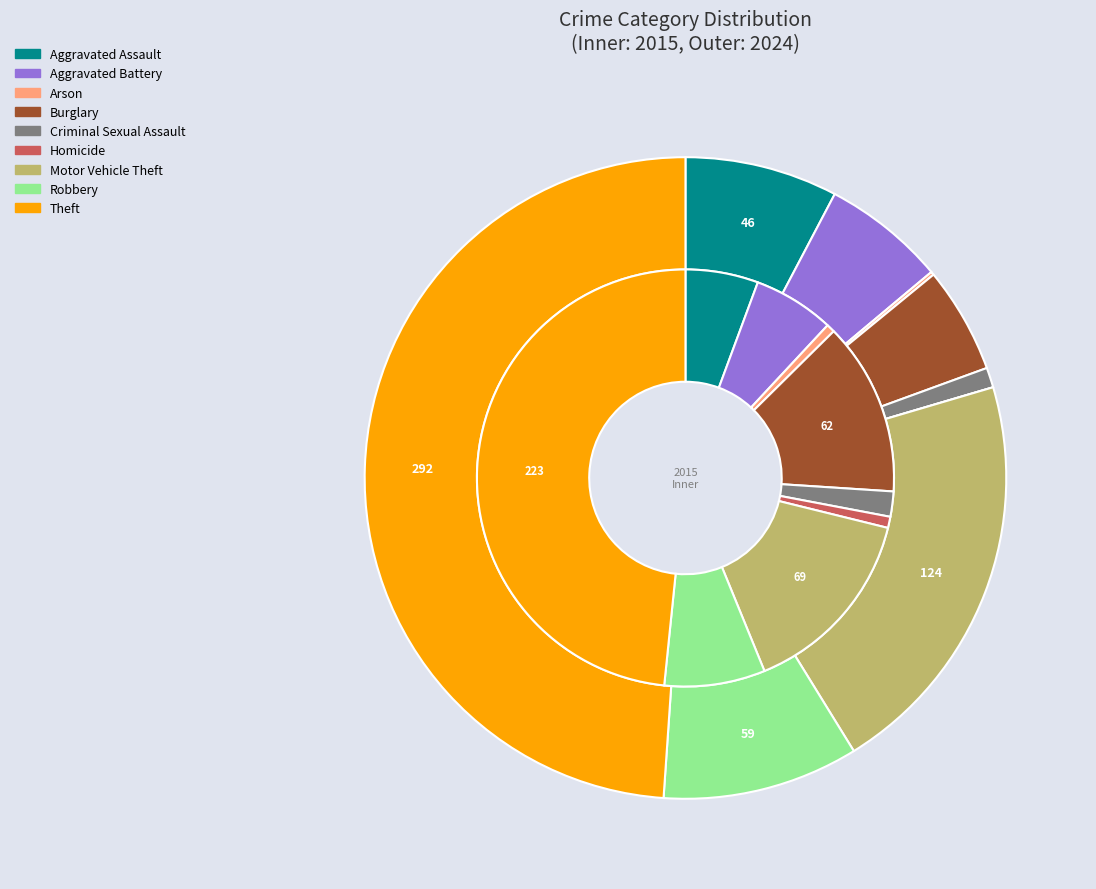

To the nearest percent, what percentage of the pie is 8?

48%